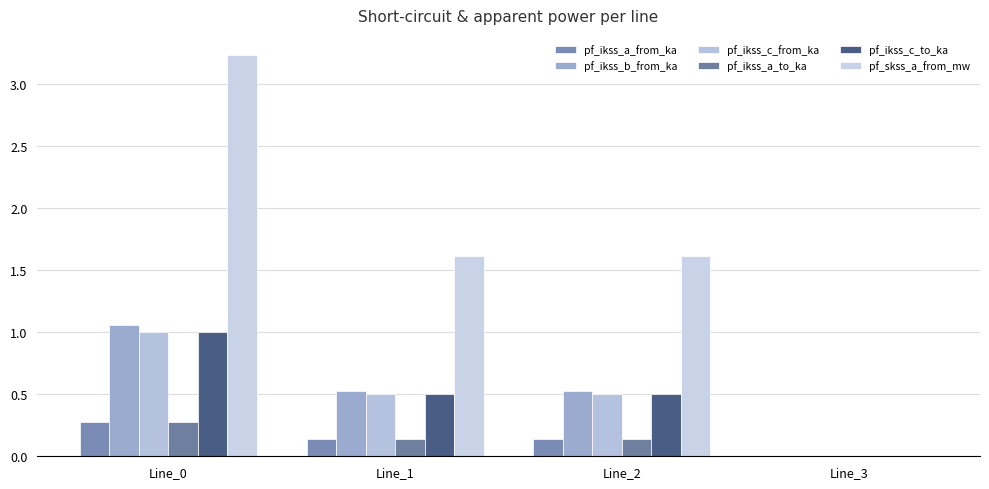

What are all the series names shown in the legend?

pf_ikss_a_from_ka, pf_ikss_b_from_ka, pf_ikss_c_from_ka, pf_ikss_a_to_ka, pf_ikss_c_to_ka, pf_skss_a_from_mw